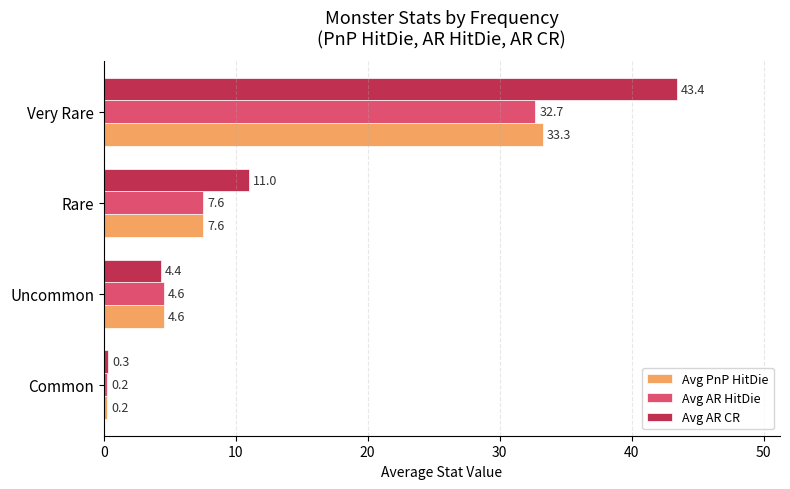

At how many categories does at least one series exceed 40?

1